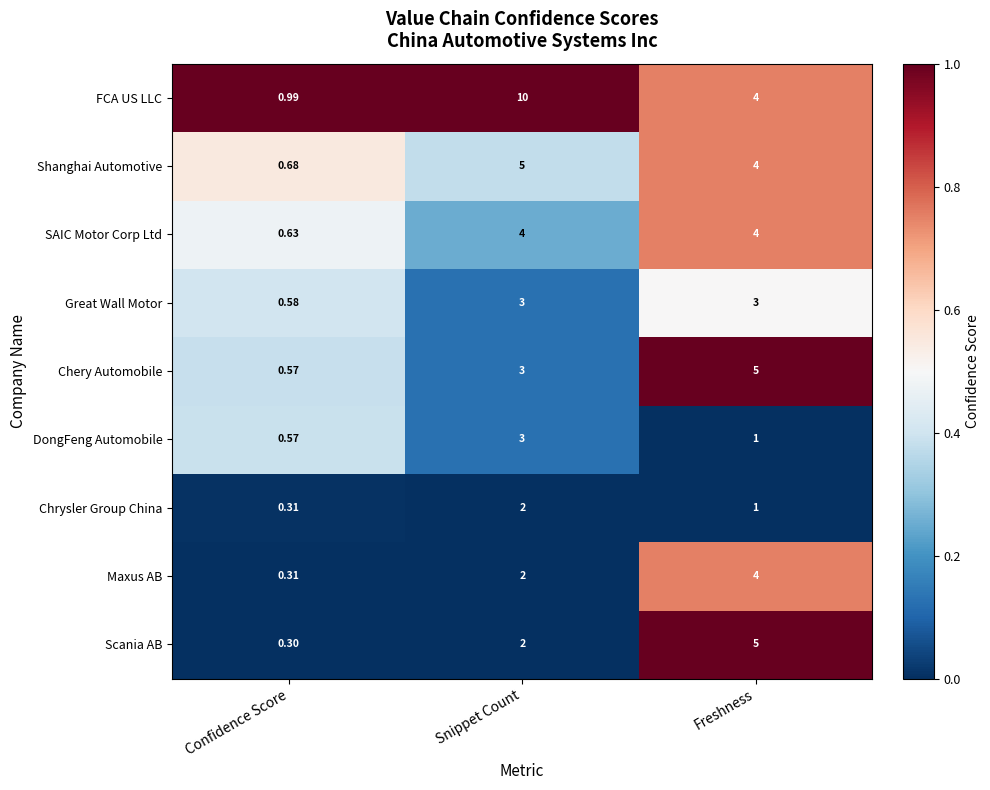

Count the number of categories in the chart.

3